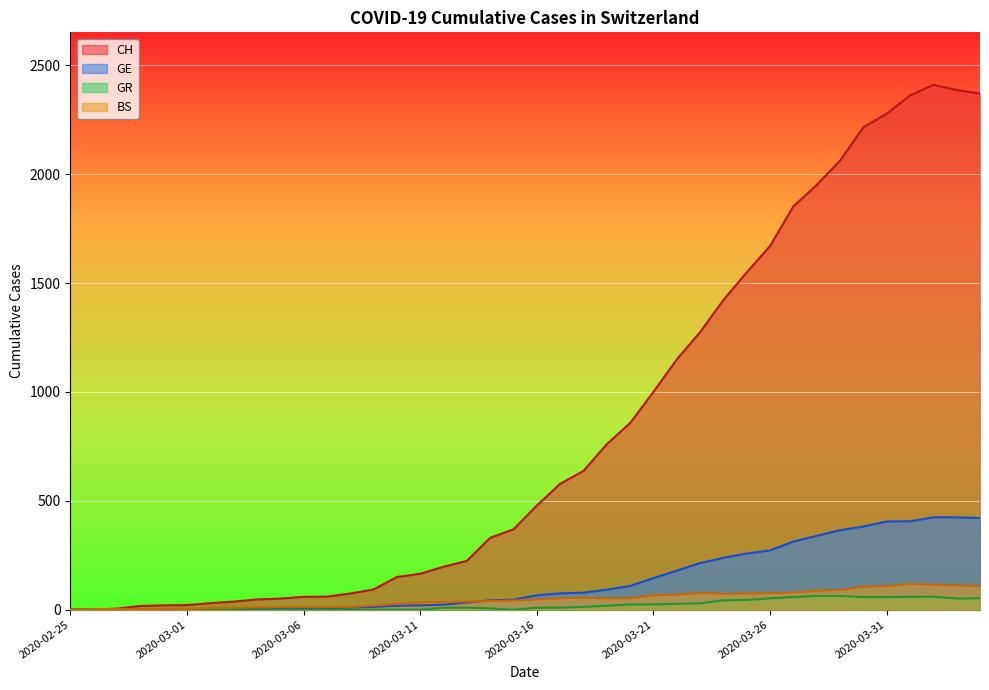

How many data points in BS are less than 47?

20